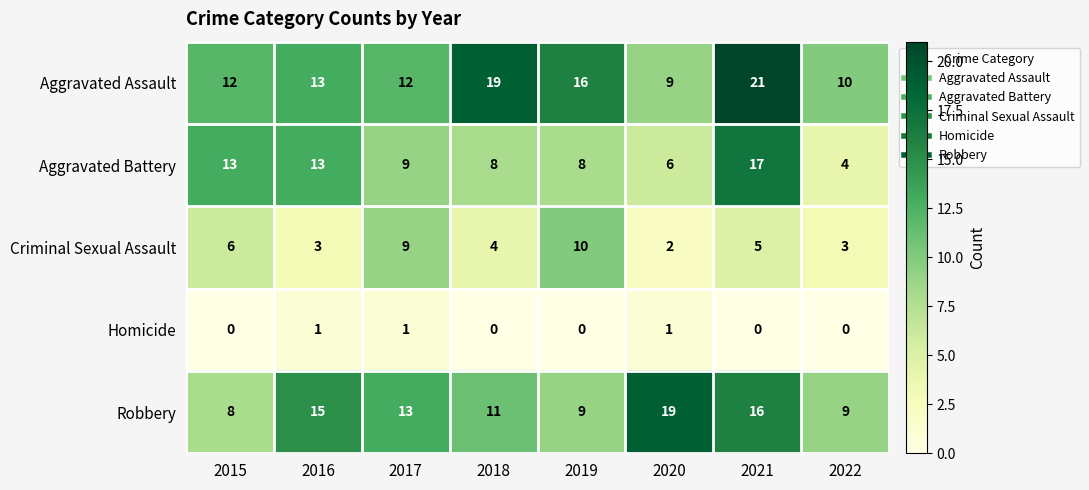

Where is Aggravated Assault nearest to the value 15?

2019